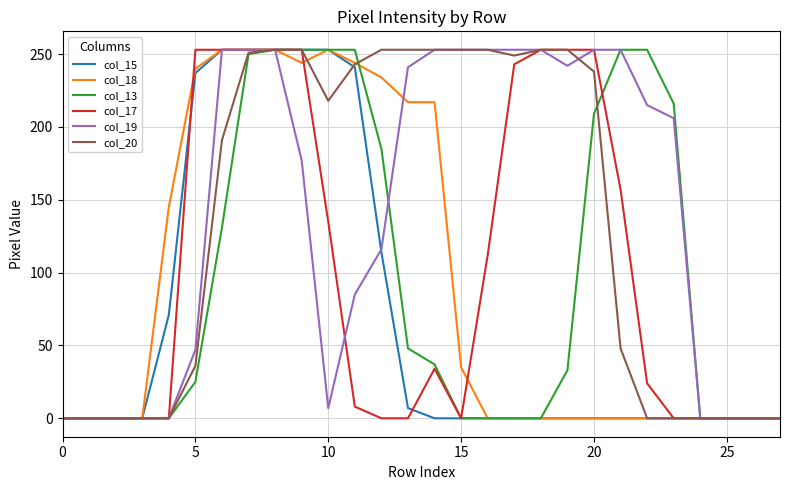

What is the greatest value displayed?

253